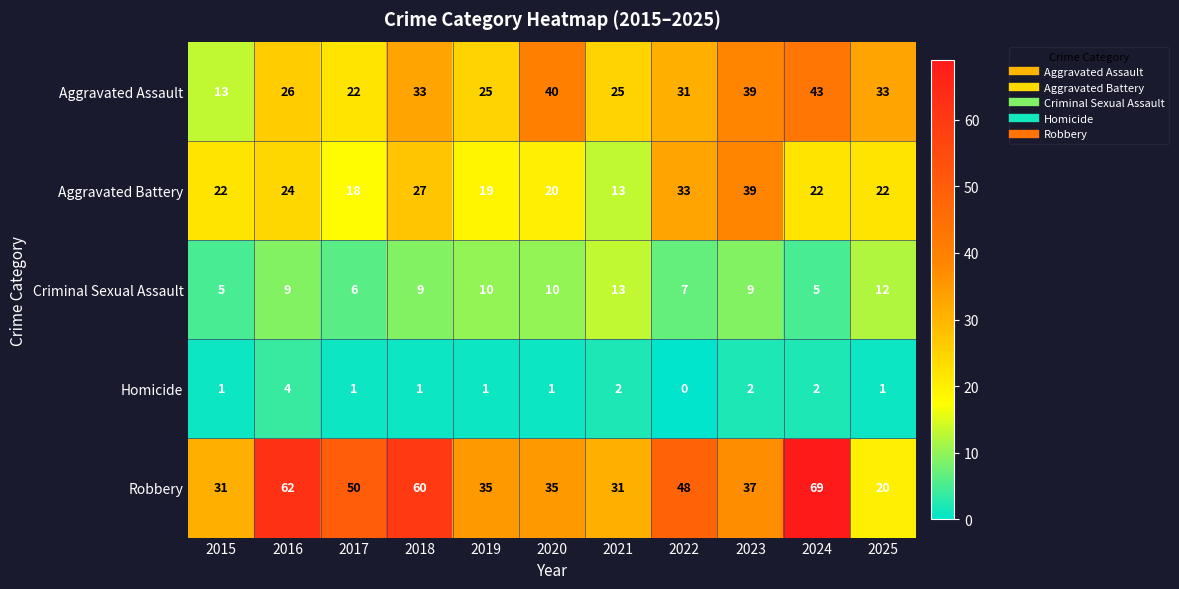

What is the spread (max minus min) of values at 2025?

32